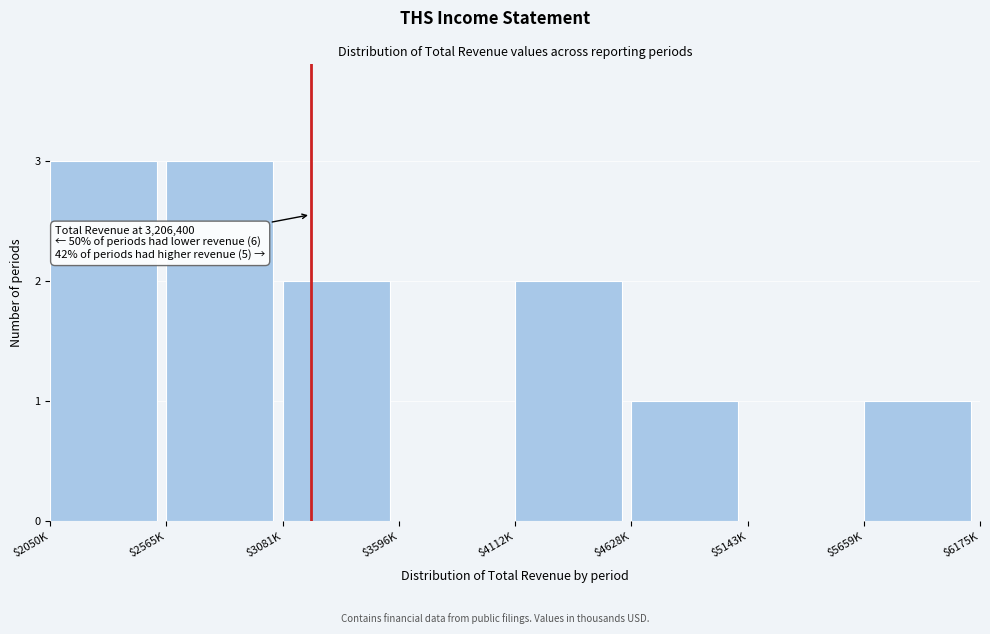

What is the sum of all values?

12